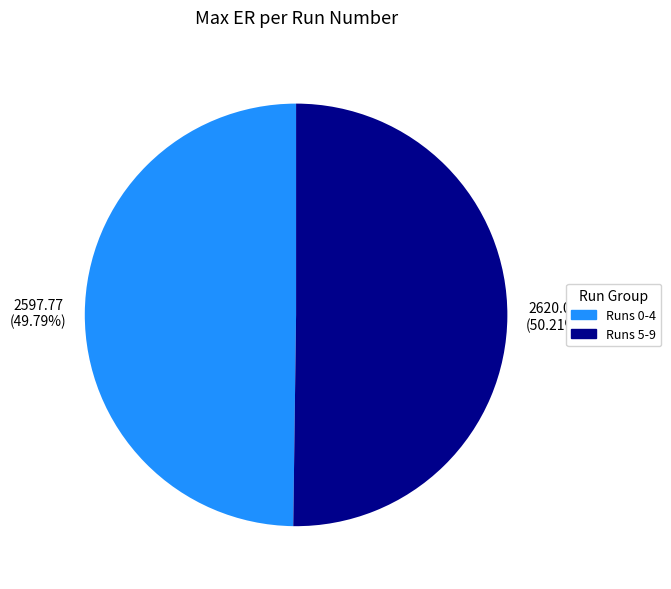

Count the number of slices in the pie.

2